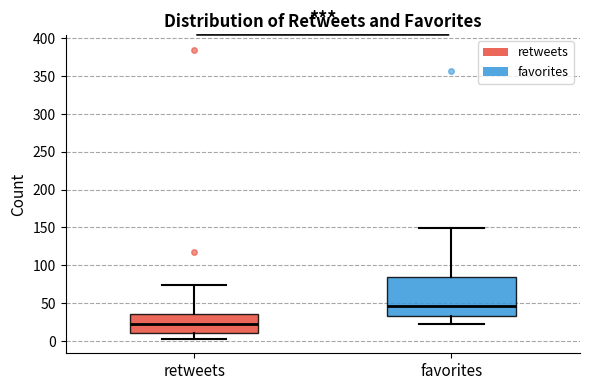

Comparing the boxes themselves (not the whiskers), which one is the tallest?

favorites